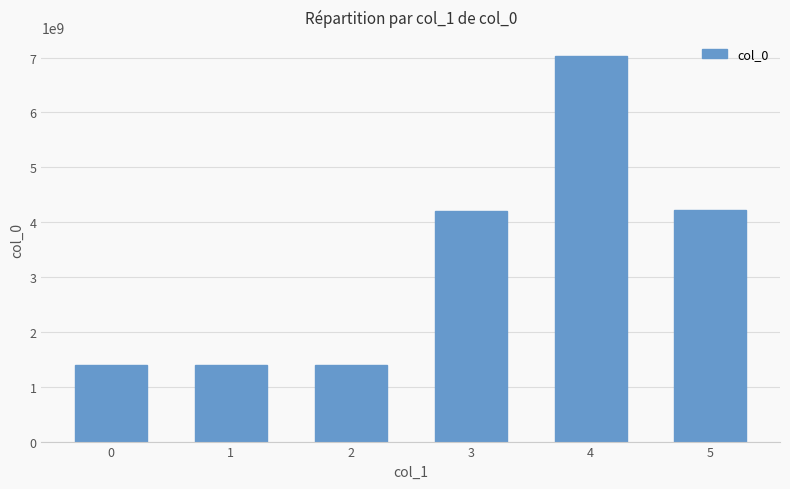

Which has a higher value, 2 or 3?

3